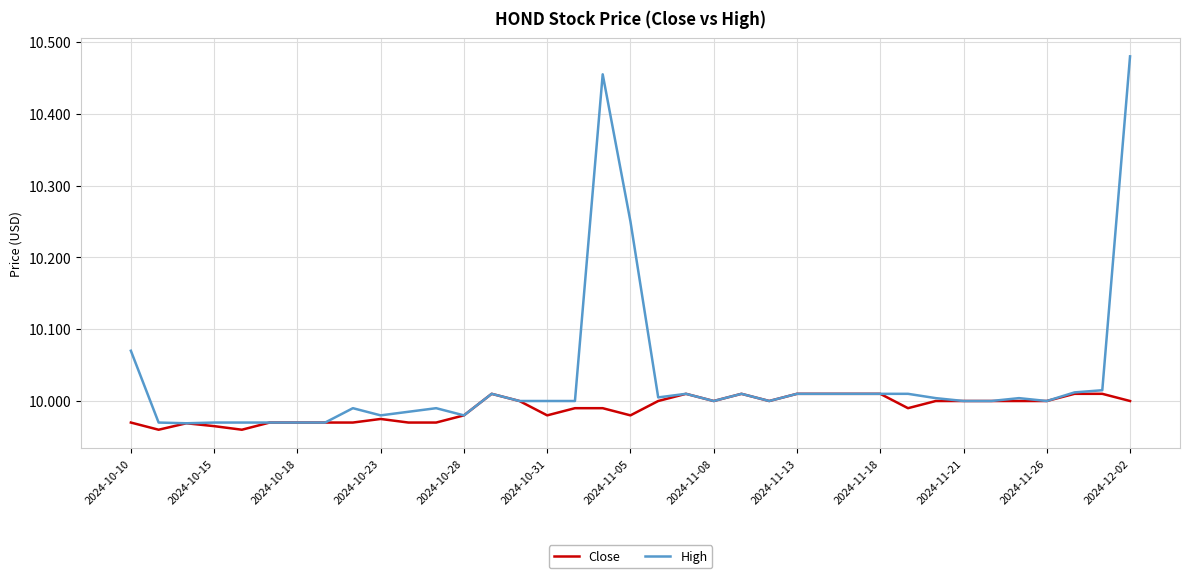

List the series in order of their overall mean, lowest first.

Close, High